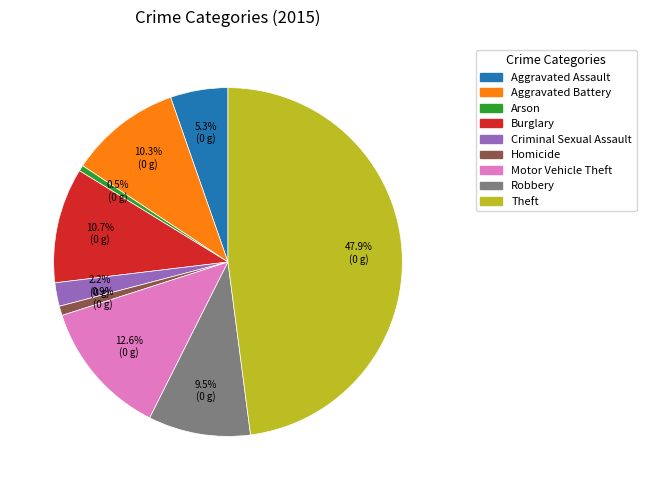

Do Arson and Motor Vehicle Theft together represent more than half of the pie?

No